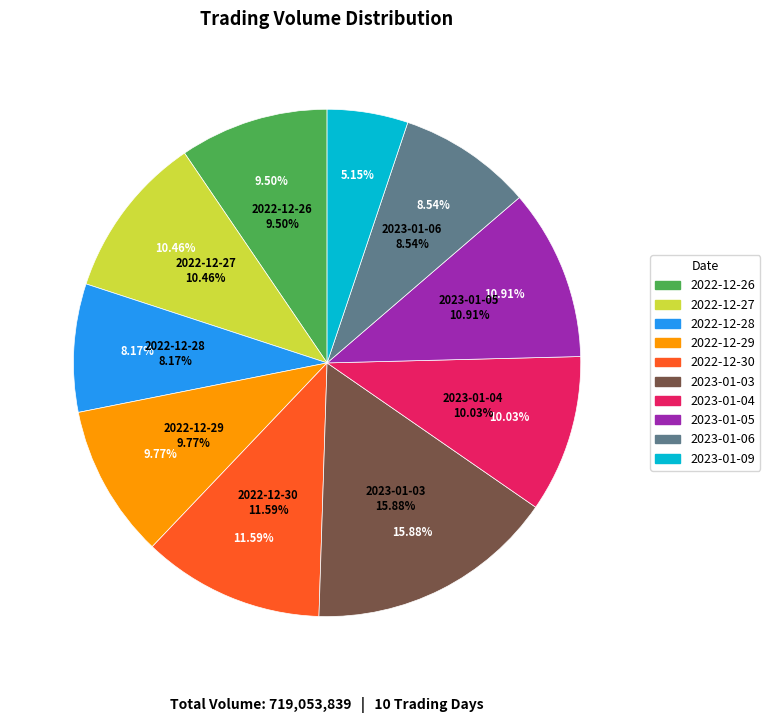

What is the change in value from 2022-12-27 to 2022-12-29?

-4980792